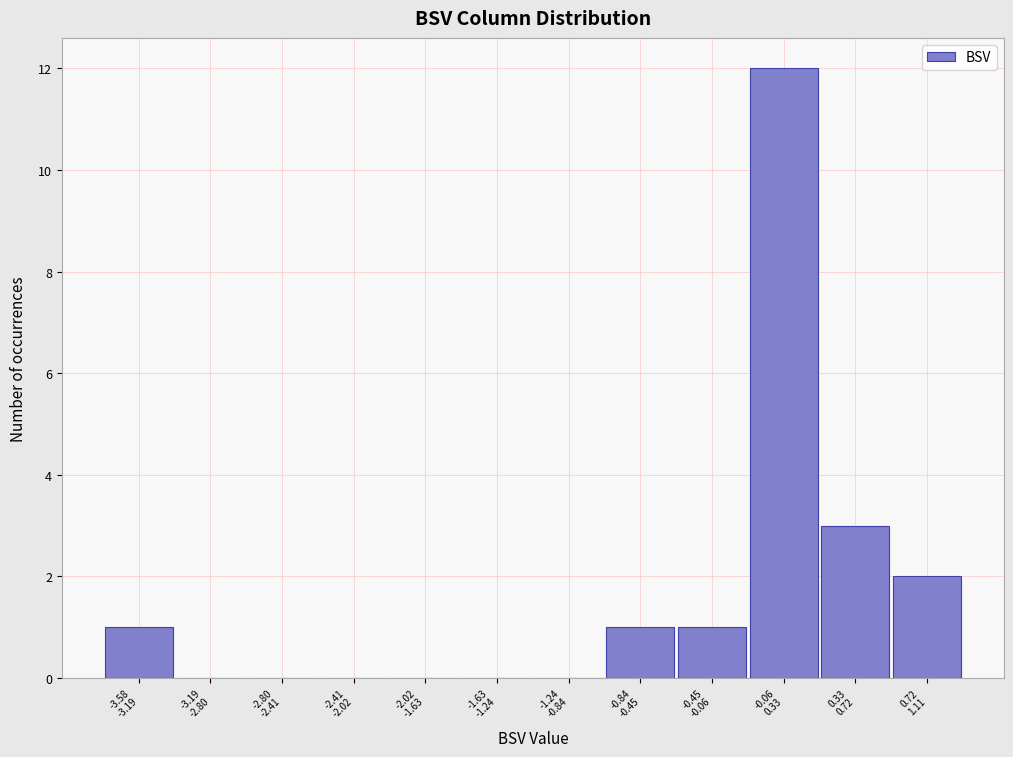

What is the sum of all values?

20